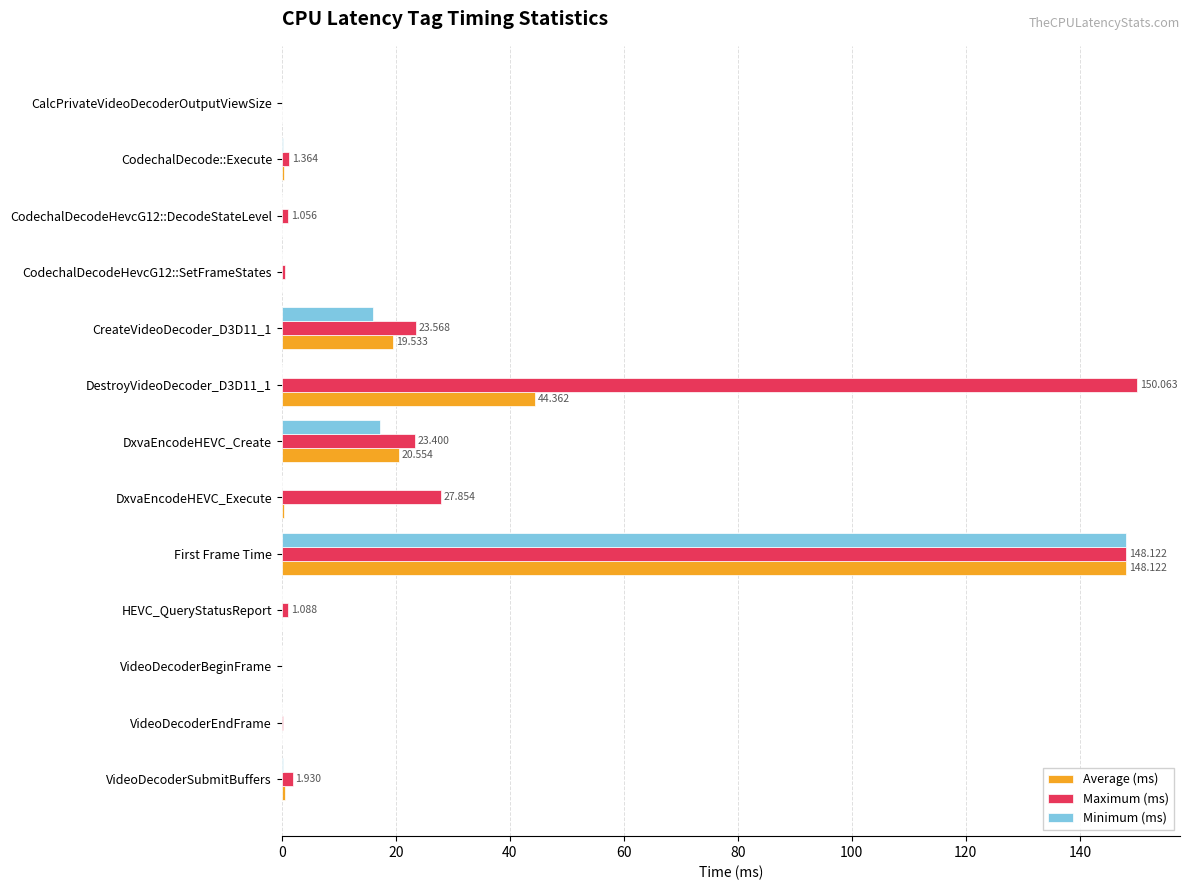

Where is Maximum (ms) nearest to the value 75?

DxvaEncodeHEVC_Execute